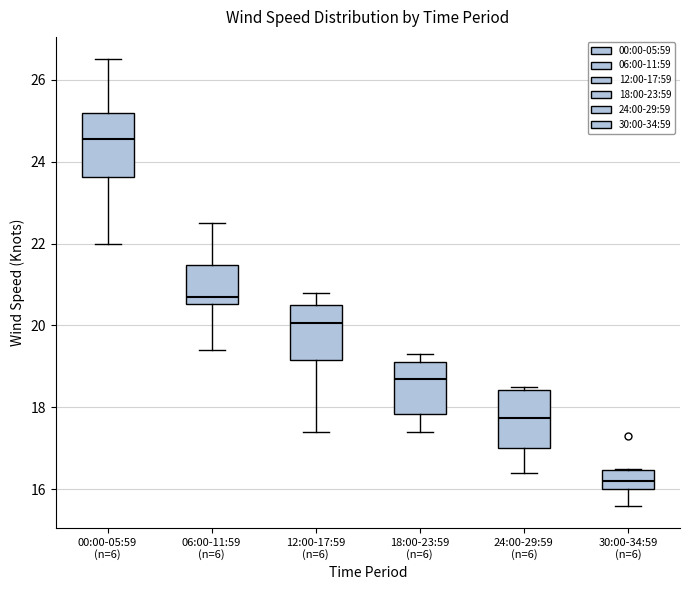

Reading left to right, transcribe this box plot: for each box, give where its median line is, the range the box spans, and where its two whiskers end, as read against the y-axis. The values are not printed on the chart, so give them approximately, as read against the axis.

00:00-05:59 (n=6): median 24.6, box 23.6 to 25.2, whiskers 22.0 to 26.6
06:00-11:59 (n=6): median 20.8, box 20.6 to 21.4, whiskers 19.4 to 22.6
12:00-17:59 (n=6): median 20.0, box 19.2 to 20.6, whiskers 17.4 to 20.8
18:00-23:59 (n=6): median 18.8, box 17.8 to 19.2, whiskers 17.4 to 19.4
24:00-29:59 (n=6): median 17.8, box 17.0 to 18.4, whiskers 16.4 to 18.6
30:00-34:59 (n=6): median 16.2, box 16.0 to 16.4, whiskers 15.6 to 16.6